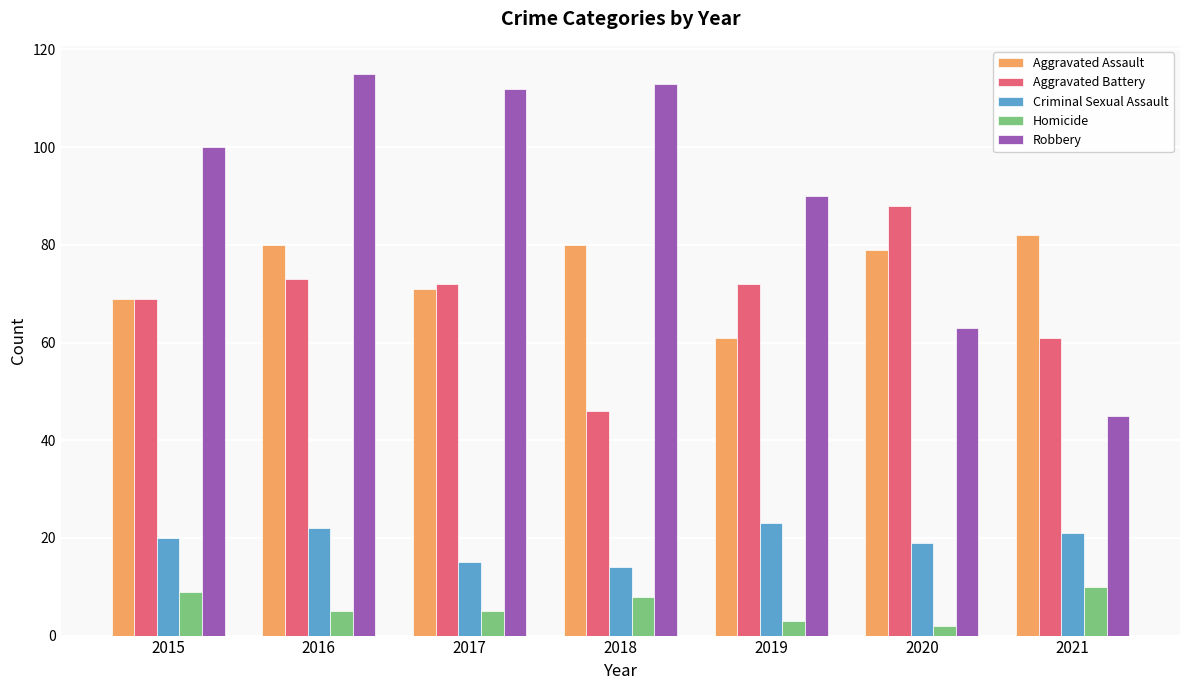

Count the number of data series in this chart.

5